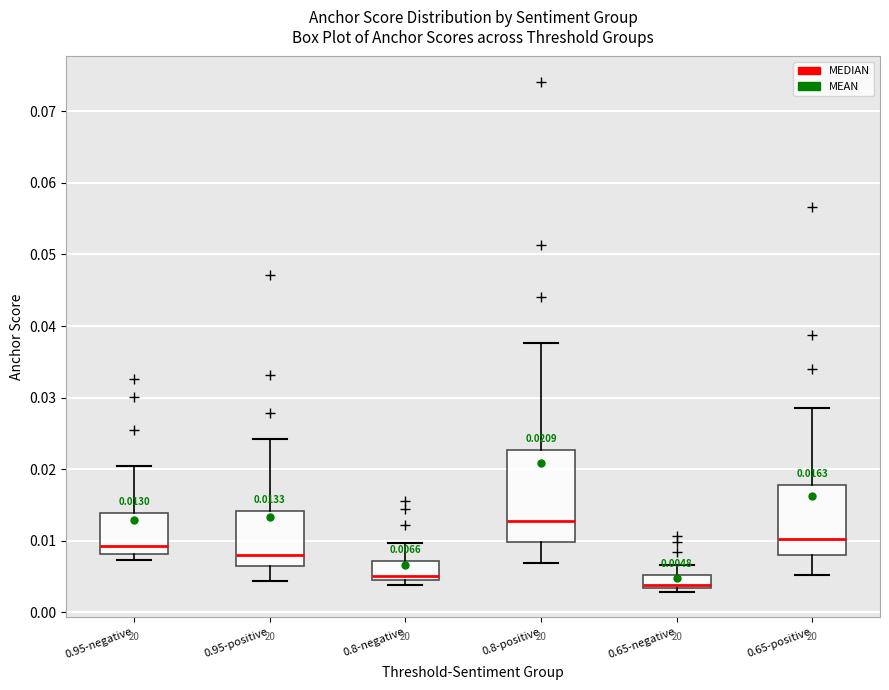

Which box's median line is the lowest?

0.65-negative